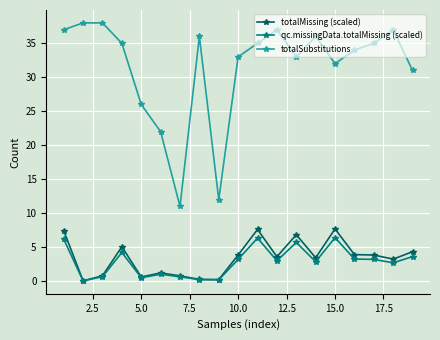

True or false: totalSubstitutions and totalMissing (scaled) intersect in this chart.

False